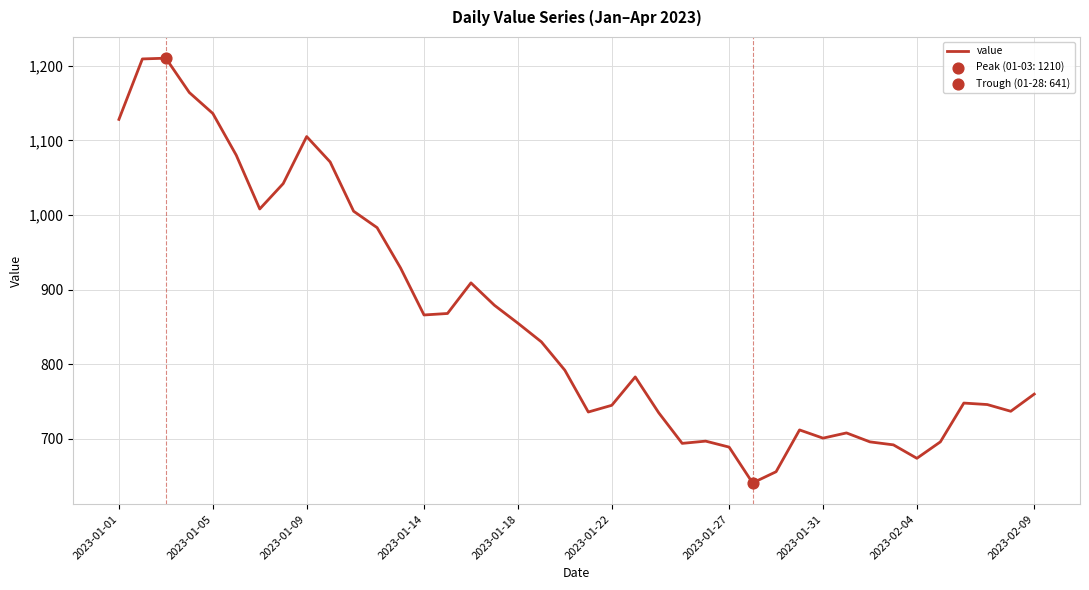

What is the maximum value shown in the chart?

1210